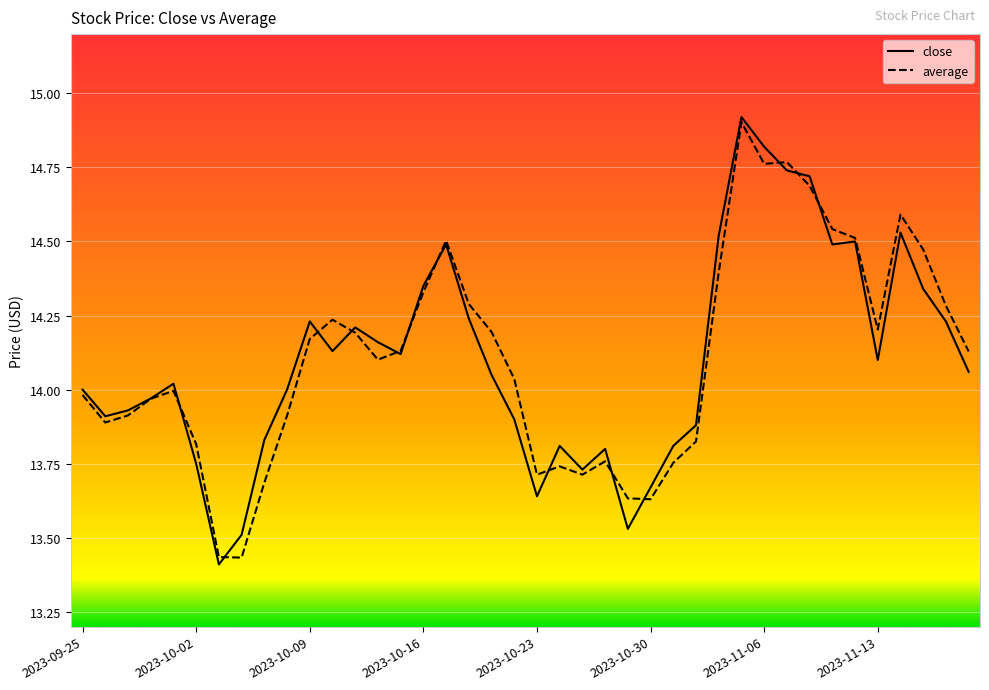

What is the greatest value displayed?

14.9